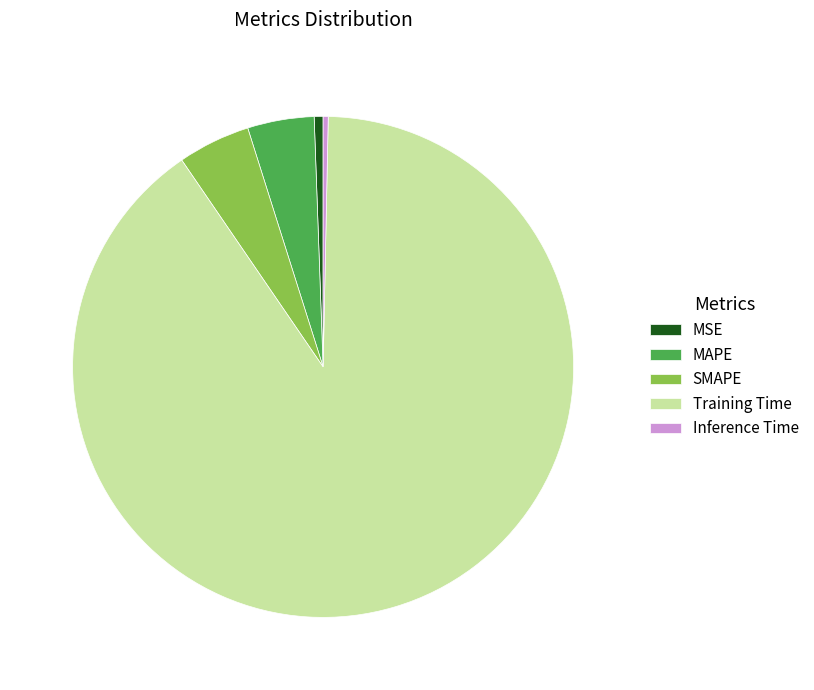

How many segments does this pie chart have?

5